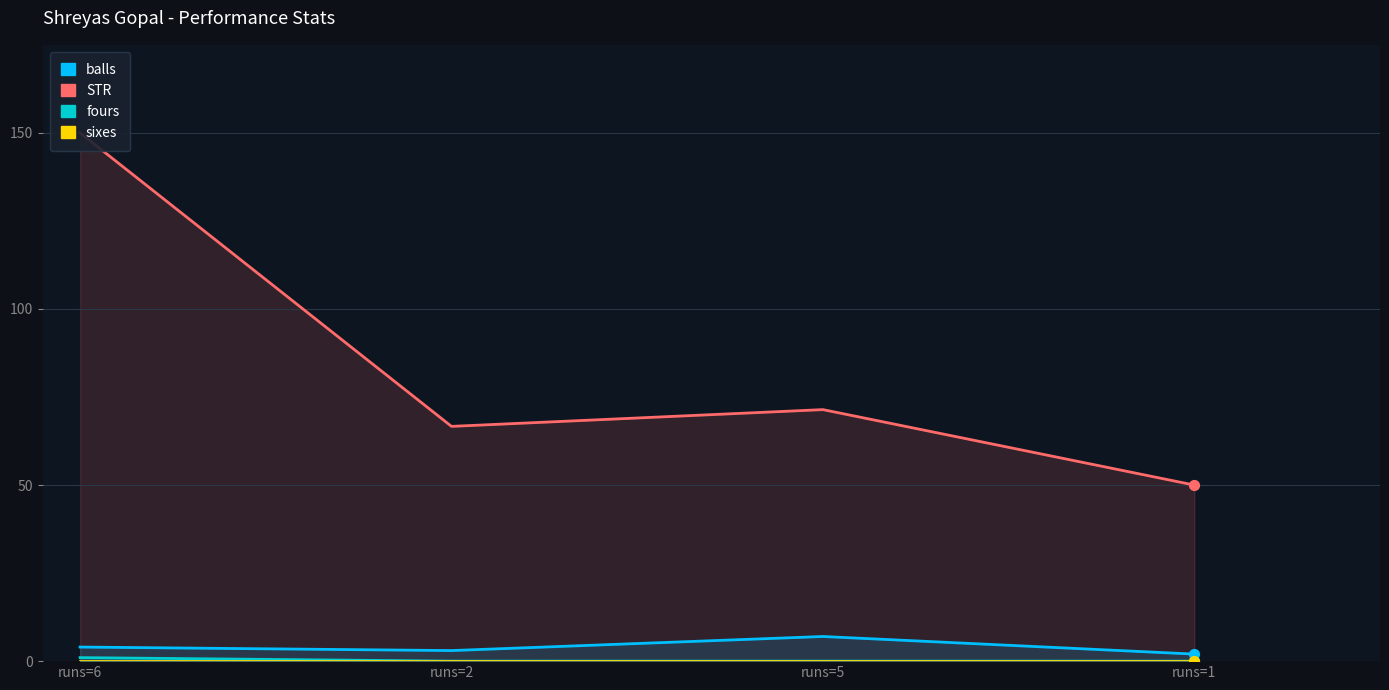

What are all the series names shown in the legend?

STR, balls, fours, sixes